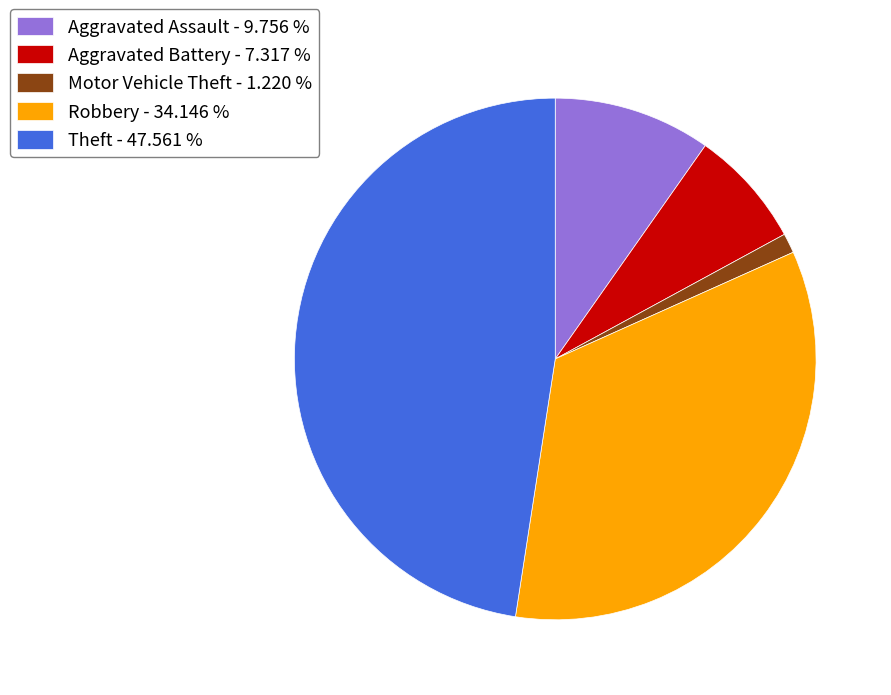

How many segments does this pie chart have?

5